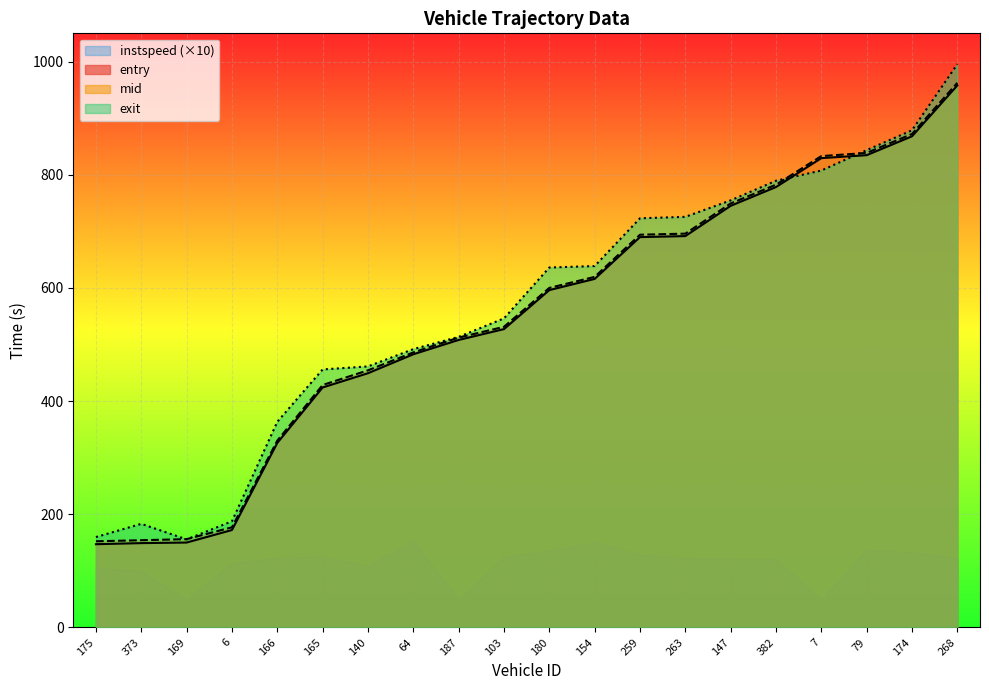

What position from the left is 169?

3